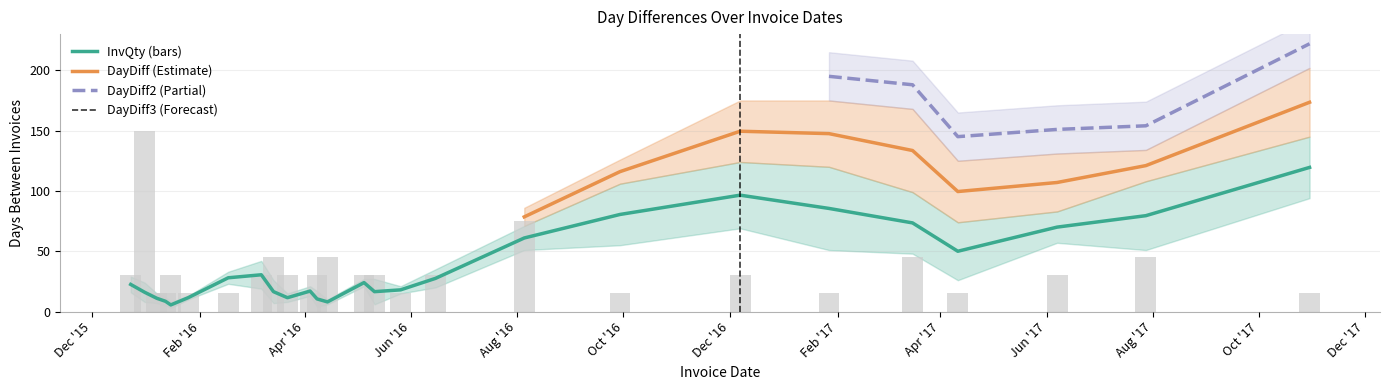

How many categories are shown in the chart?

26